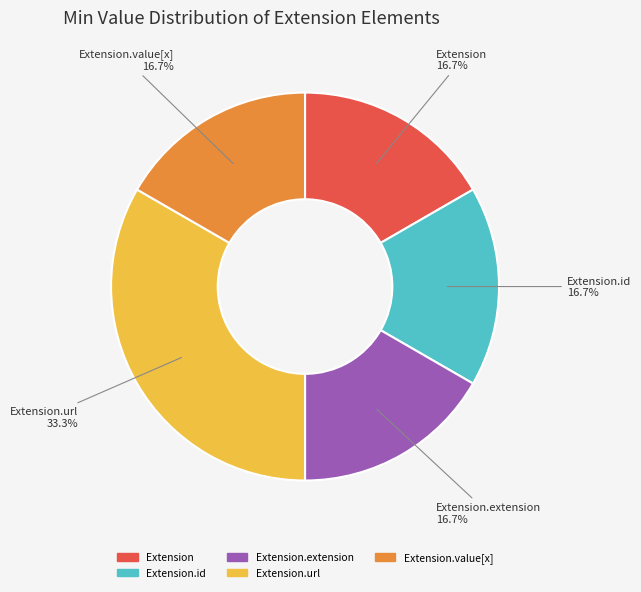

Is there a majority slice in this chart?

No